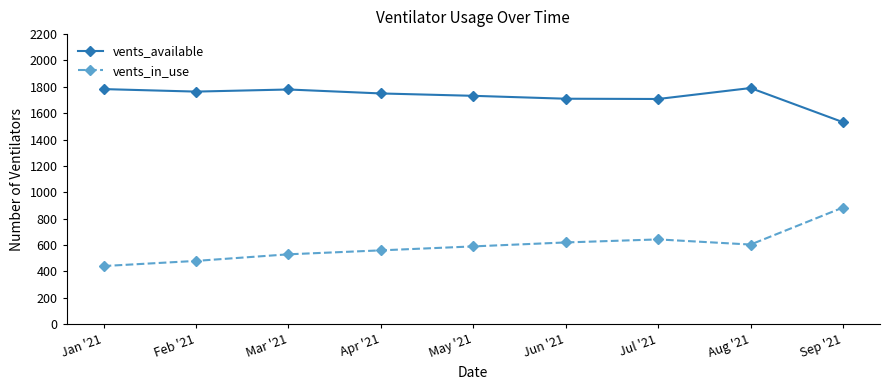

What is the label of the 6th point from the left?

Jun '21